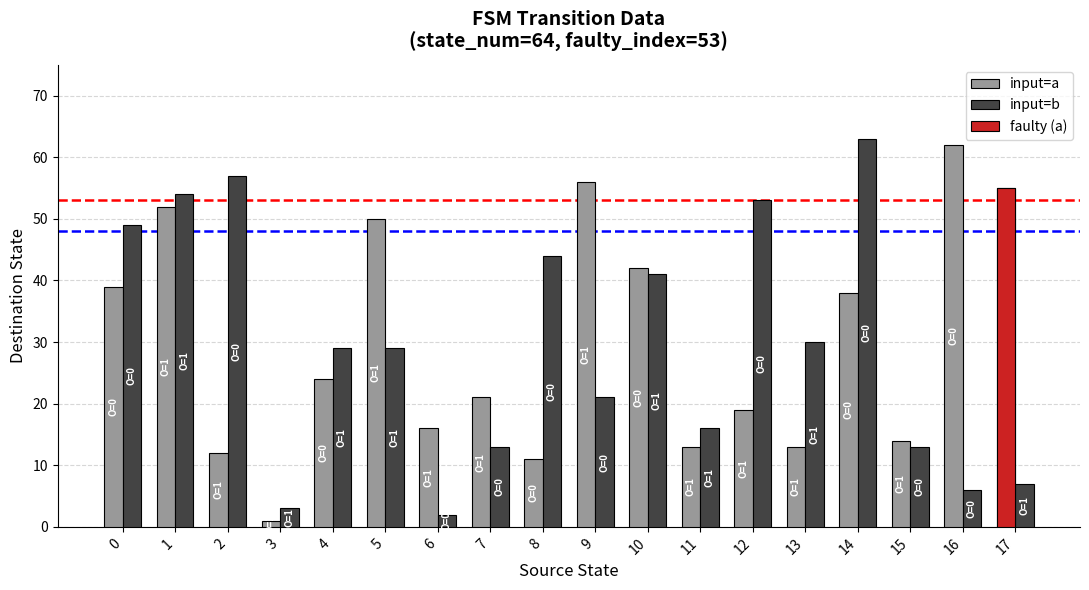

Which series has the largest total across all categories?

input=a